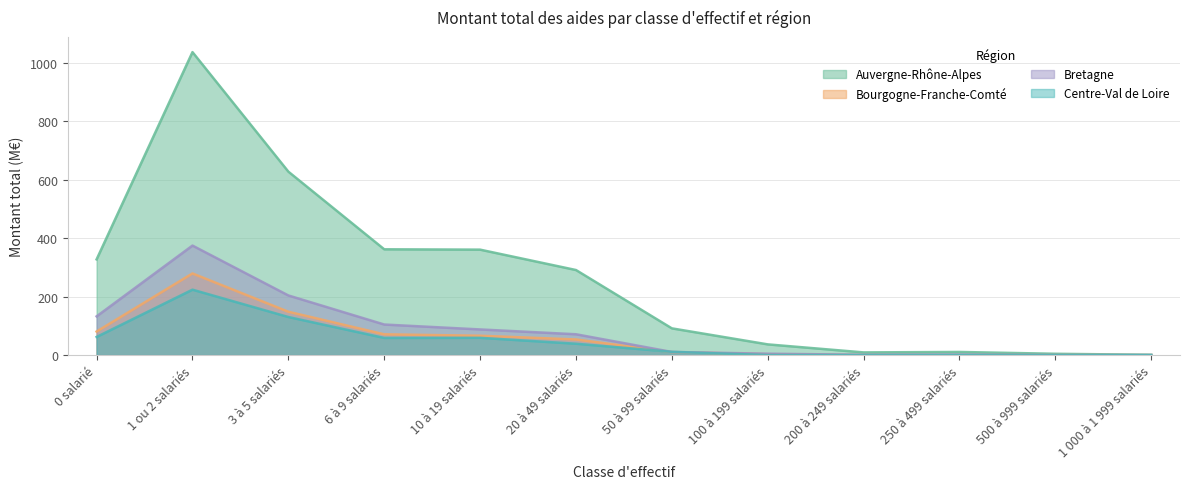

What is the difference between the Auvergne-Rhône-Alpes values at 100 à 199 salariés and 3 à 5 salariés?

590.9